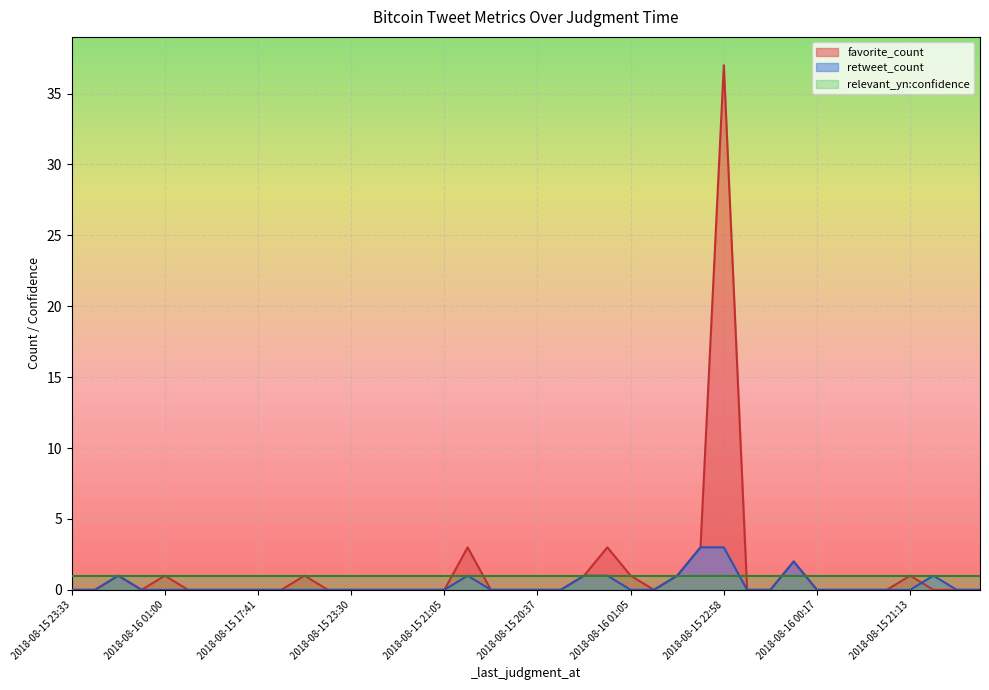

How many data points in retweet_count are above 0?

9